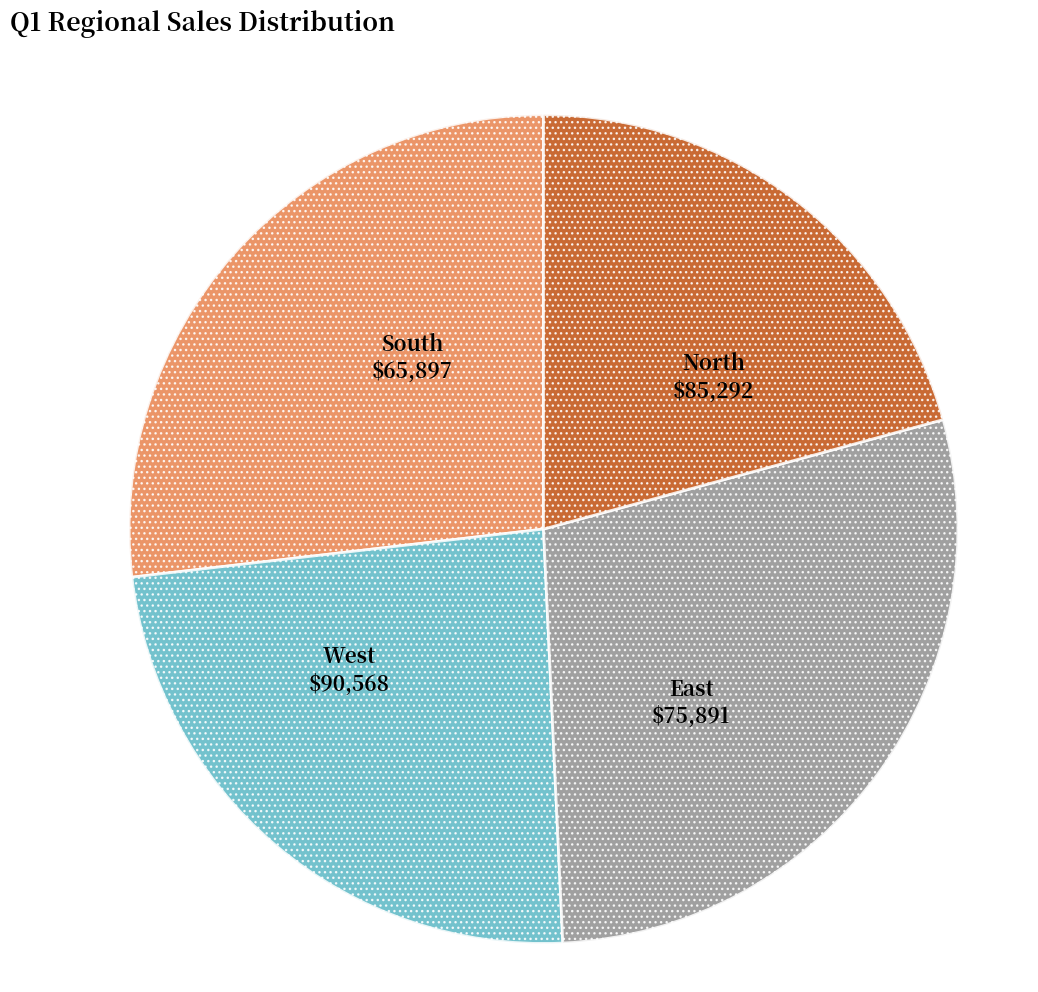

The North slice represents 13% of the pie. True or false?

False